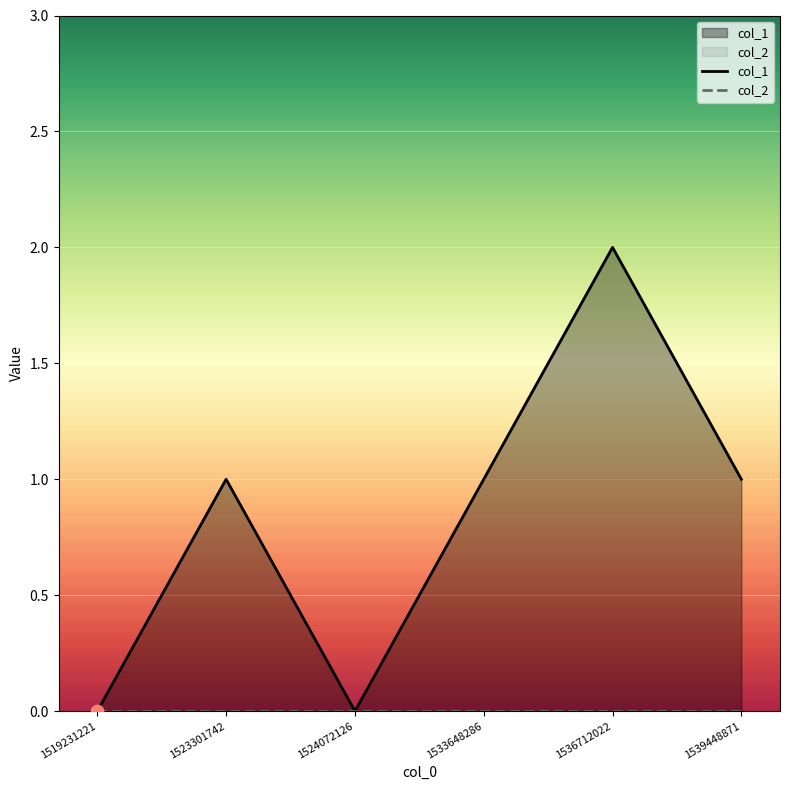

Which series reaches the maximum Y coordinate?

col_1